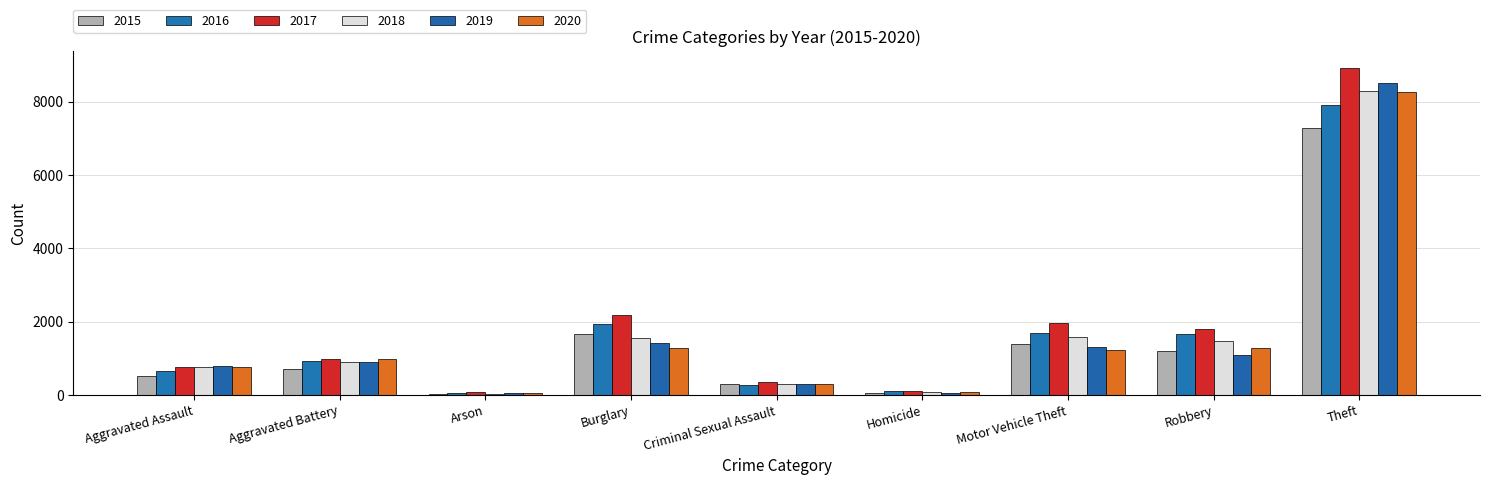

What is the approximate value of 2019 at Robbery, to the nearest 100?

1100